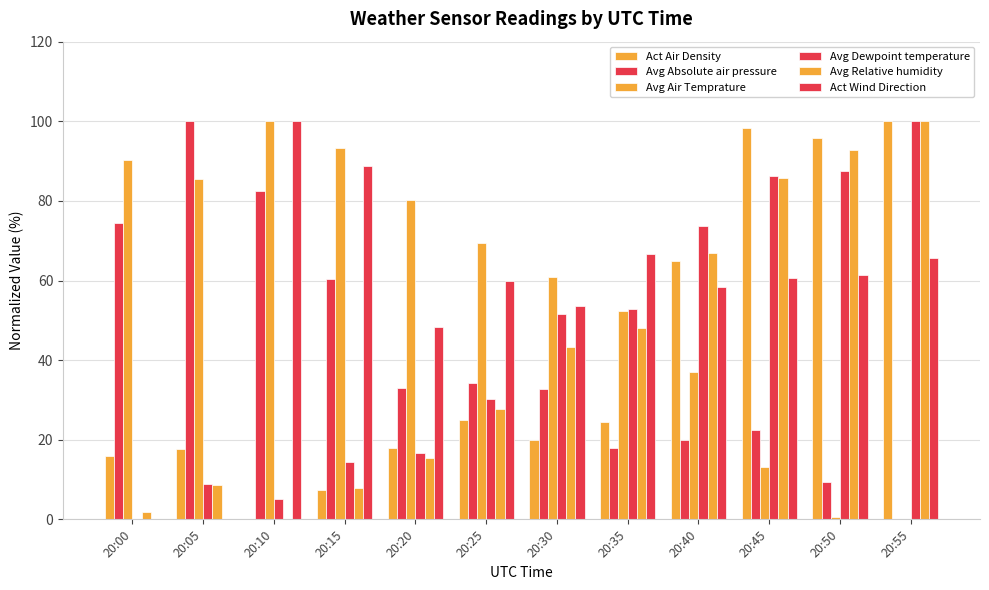

Between 20:00 and 20:15, which is larger?

20:00